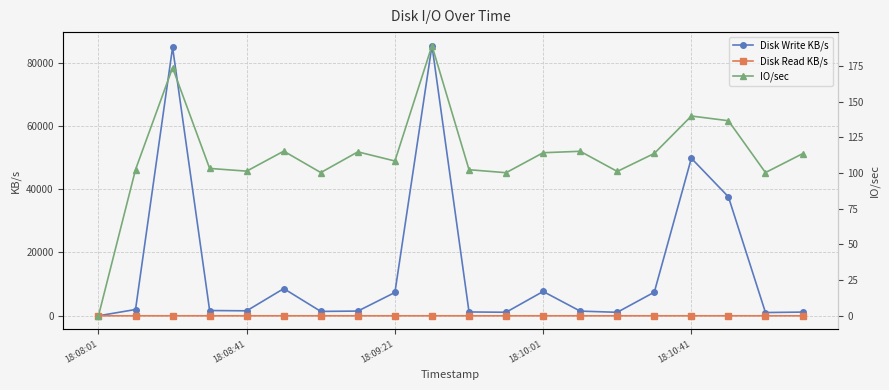

At how many categories does at least one series exceed 23927?

4